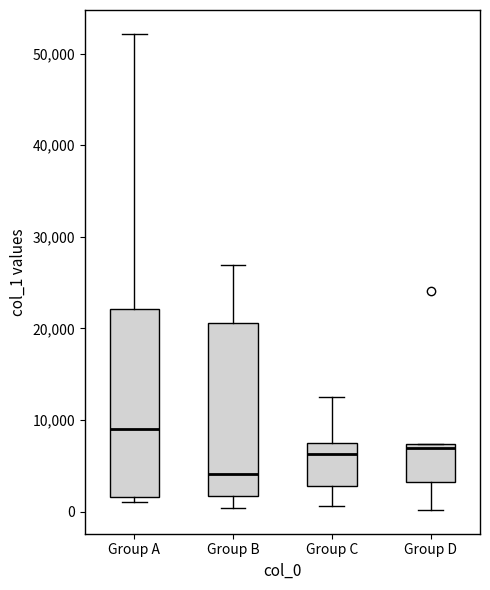

Which box's median line is the highest?

Group A